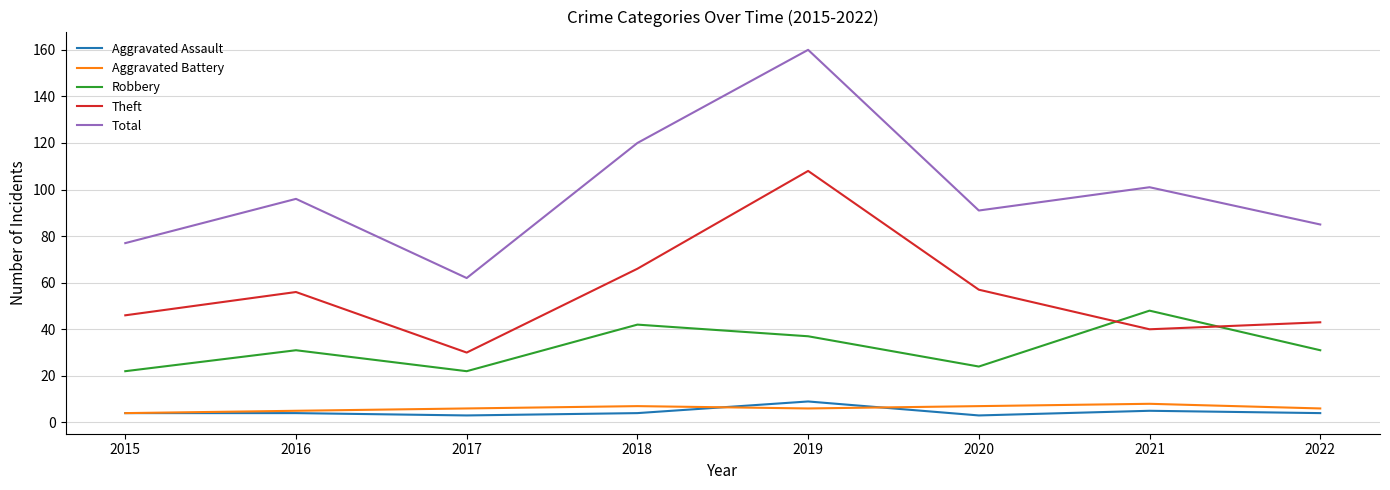

Reading left to right, transcribe all the data shown in this chart.

Aggravated Assault: 4	4	3	4	9	3	5	4
Aggravated Battery: 4	5	6	7	6	7	8	6
Robbery: 22	31	22	42	37	24	48	31
Theft: 46	56	30	66	108	57	40	43
Total: 77	96	62	120	160	91	101	85